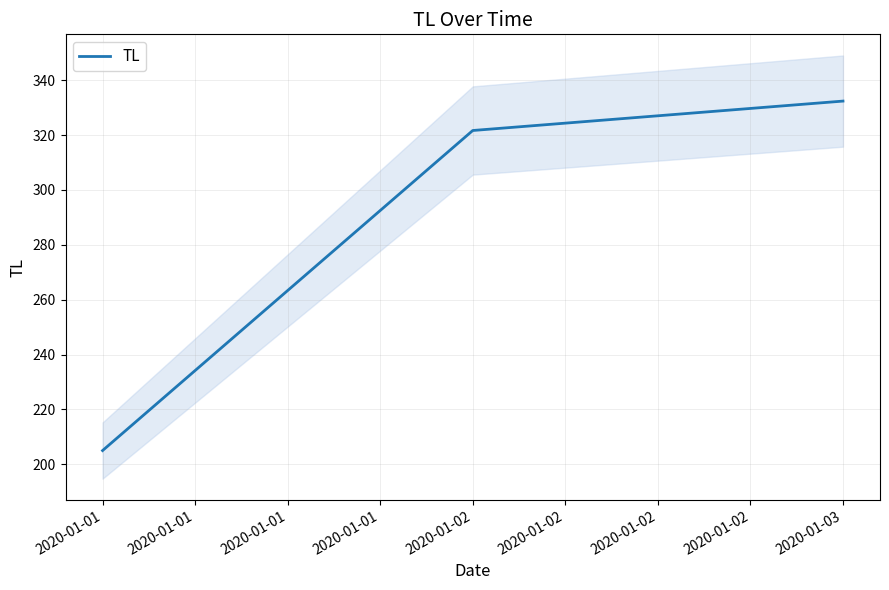

Which category has the lowest value across all series?

2020-01-01